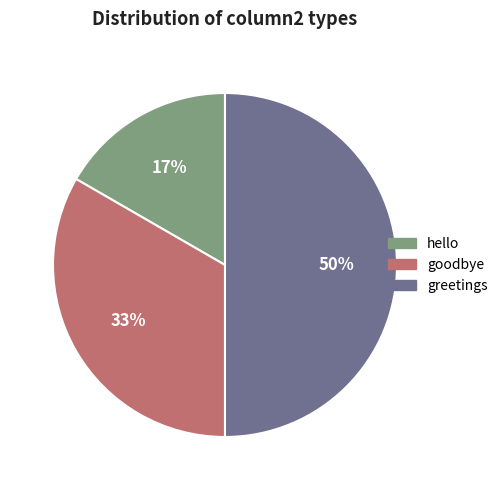

To the nearest percent, what portion does hello represent?

17%